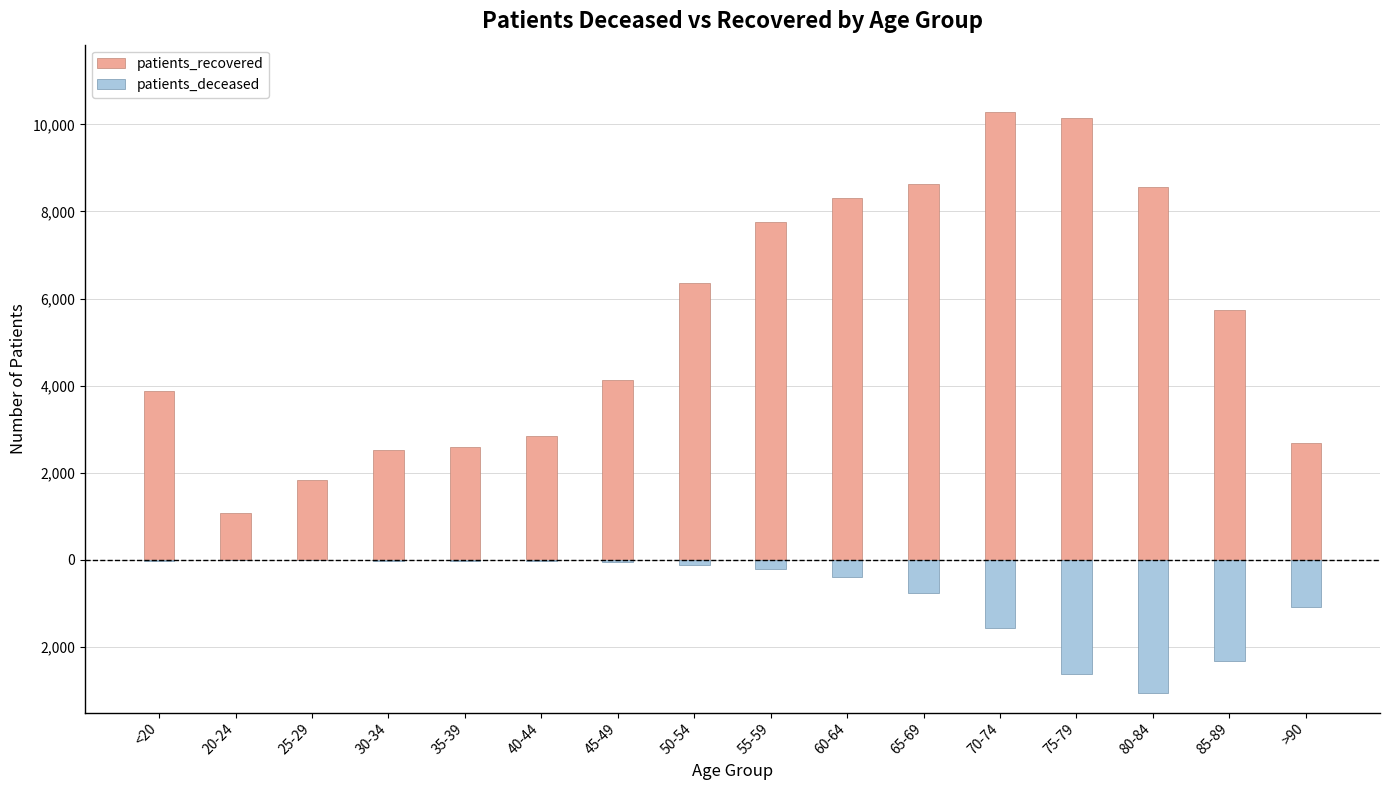

What is the label of the 4th bar from the left?

30-34